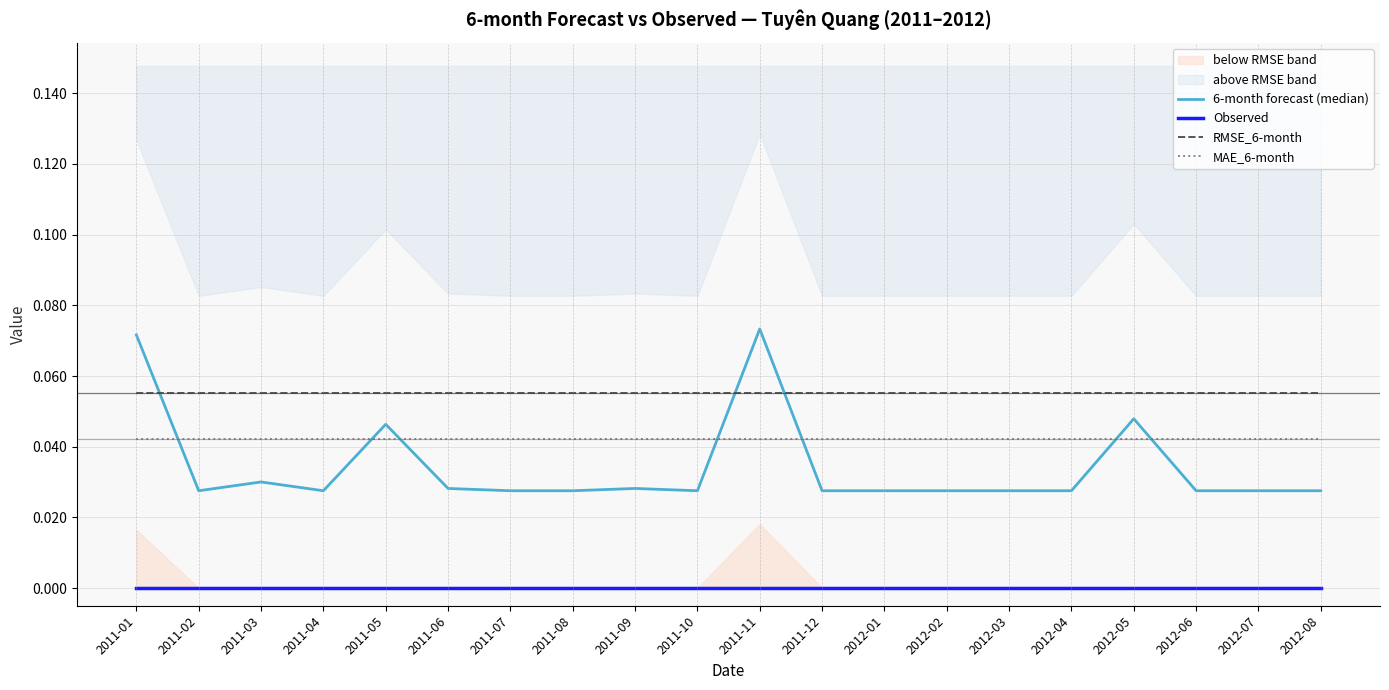

Reading left to right, list all the values displayed in this chart.

6-month forecast (median): 0.1	0.0	0.0	0.0	0.0	0.0	0.0	0.0	0.0	0.0	0.1	0.0	0.0	0.0	0.0	0.0	0.0	0.0	0.0	0.0
Observed: 0.0	0.0	0.0	0.0	0.0	0.0	0.0	0.0	0.0	0.0	0.0	0.0	0.0	0.0	0.0	0.0	0.0	0.0	0.0	0.0
RMSE_6-month: 0.1	0.1	0.1	0.1	0.1	0.1	0.1	0.1	0.1	0.1	0.1	0.1	0.1	0.1	0.1	0.1	0.1	0.1	0.1	0.1
MAE_6-month: 0.0	0.0	0.0	0.0	0.0	0.0	0.0	0.0	0.0	0.0	0.0	0.0	0.0	0.0	0.0	0.0	0.0	0.0	0.0	0.0